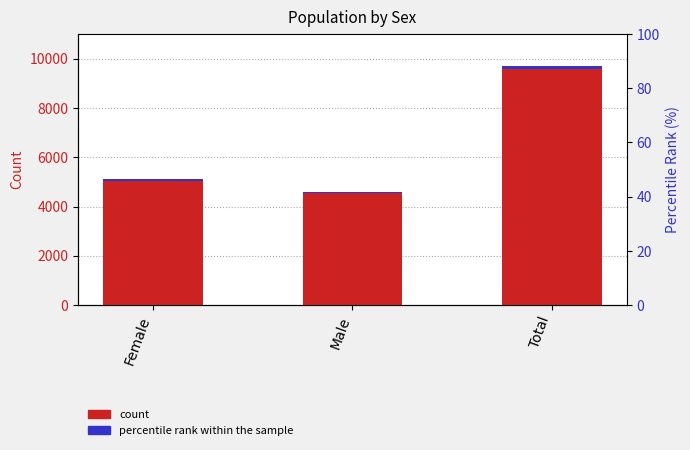

What is the sum of the Number values at Total and Male?

14305.0